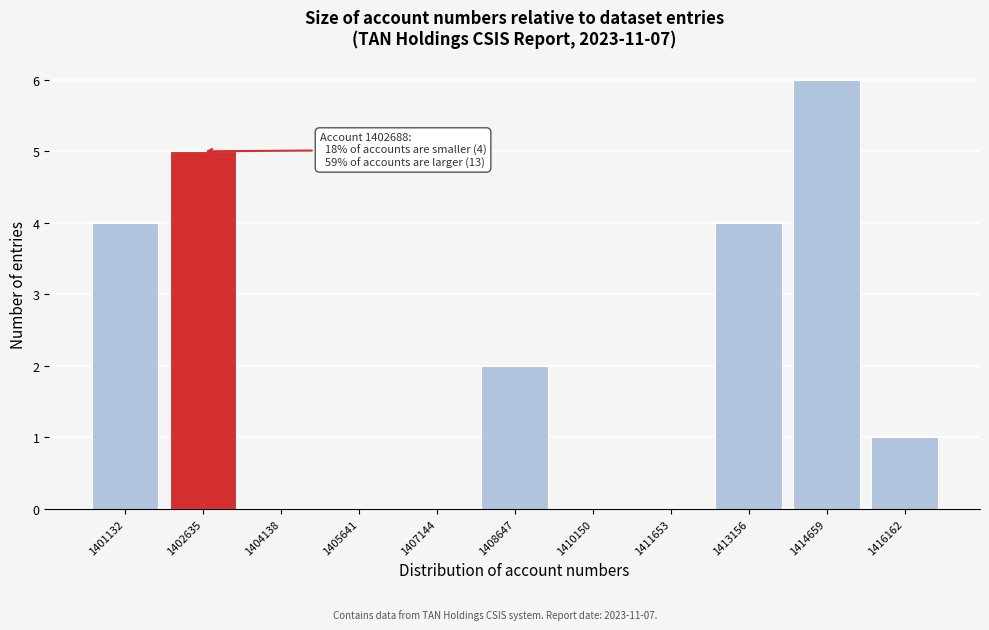

Reading right to left, transcribe all the data shown in this chart.

1416162=1	1414659=6	1413156=4	1411653=0	1410150=0	1408647=2	1407144=0	1405641=0	1404138=0	1402635=5	1401132=4